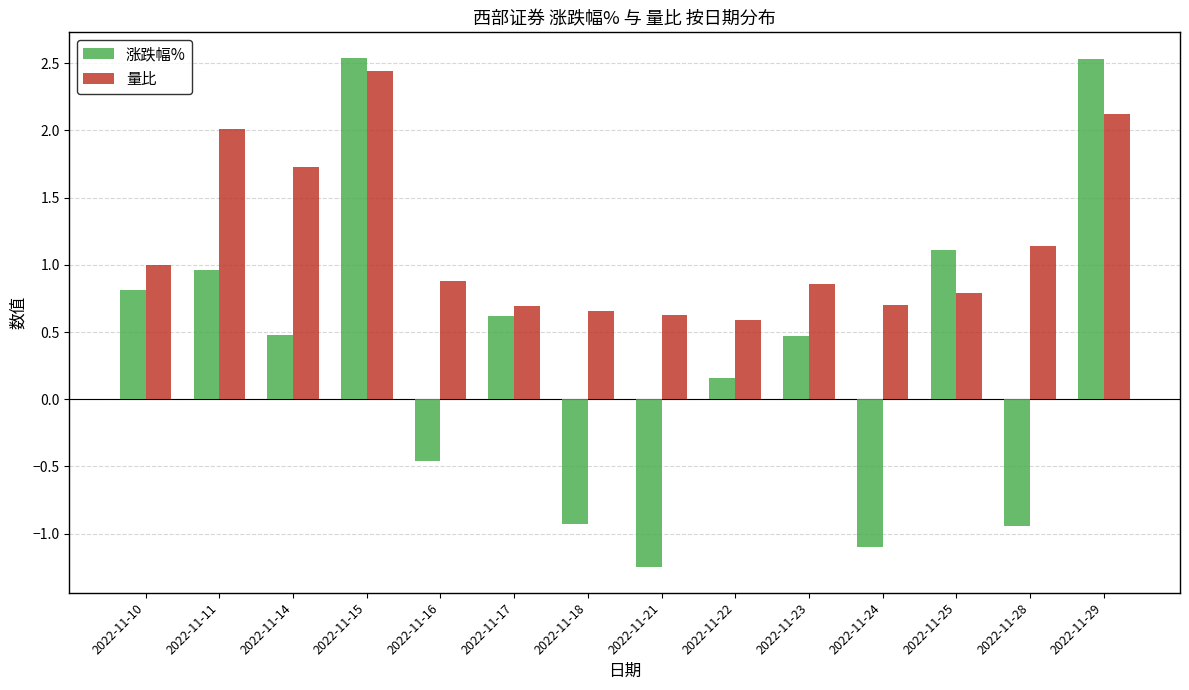

At which category does the chart reach its minimum across all series?

2022-11-21